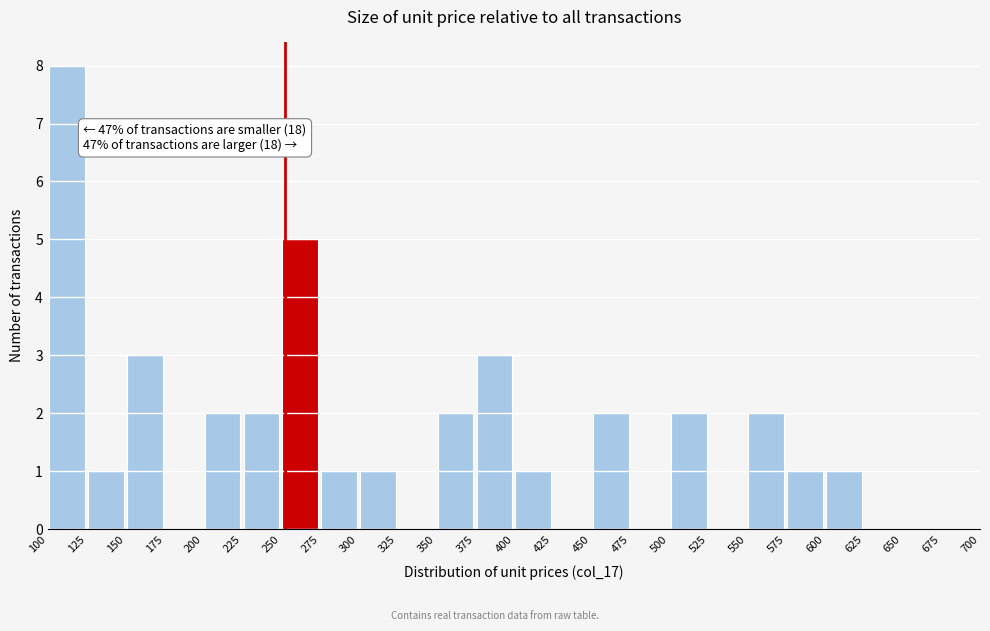

Over which range of the x-axis is the bar tallest?

100 to 125